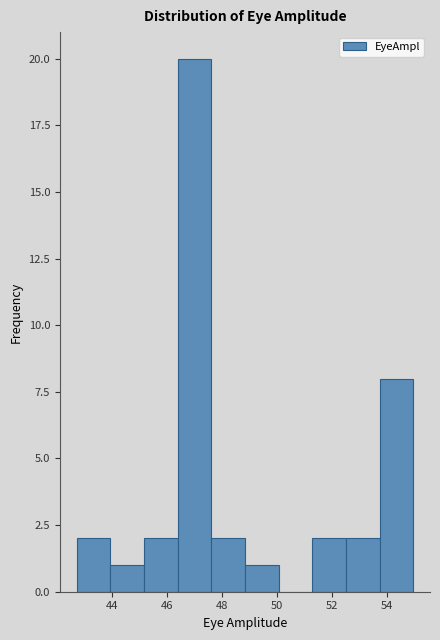

Reading left to right, list every bar in this chart as the range it spans on the x-axis followed by its height. Neither the bar edges nor the heights are printed on the chart, so give them approximately, as read against the axes.

42.8 to 44.0: 2
44.0 to 45.2: 1
45.2 to 46.4: 2
46.4 to 47.6: 20
47.6 to 48.8: 2
48.8 to 50.0: 1
50.0 to 51.2: 0
51.2 to 52.6: 2
52.6 to 53.8: 2
53.8 to 55.0: 8